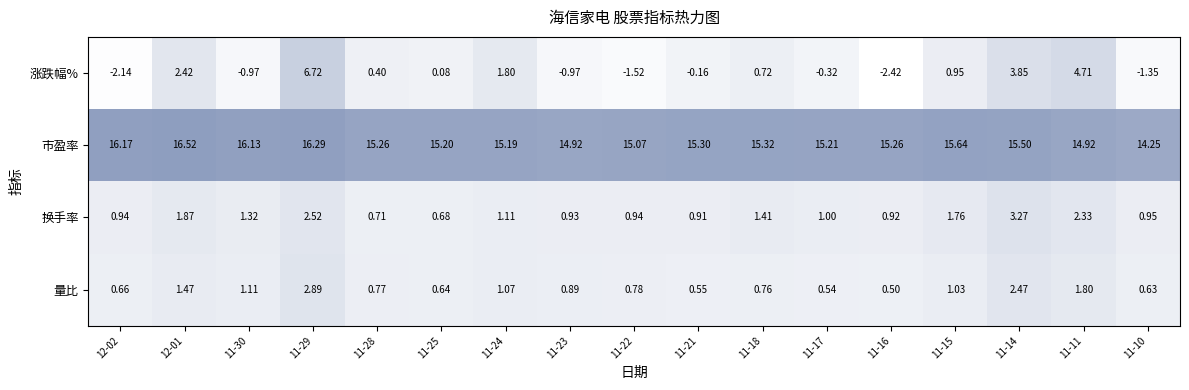

Which series has the largest range (max minus min)?

涨跌幅%